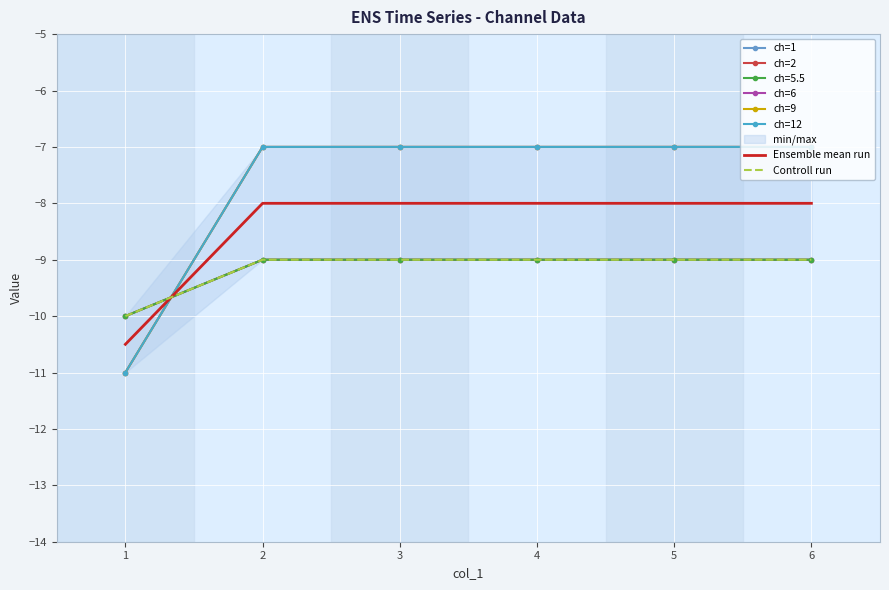

Is it true that Ensemble mean run equals -1.7 at 3?

False